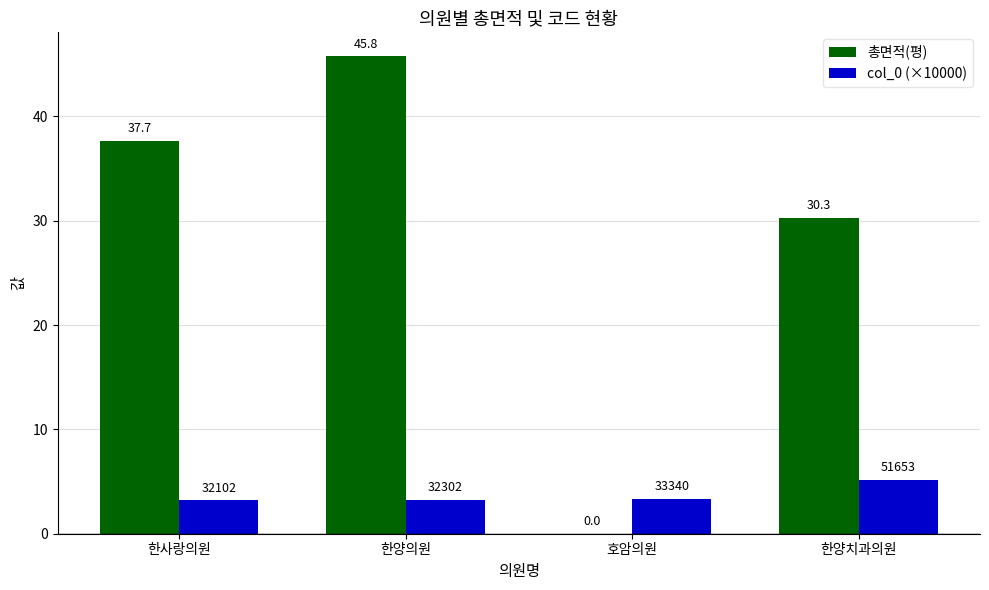

How many positive values does the 총면적(평) series have?

3